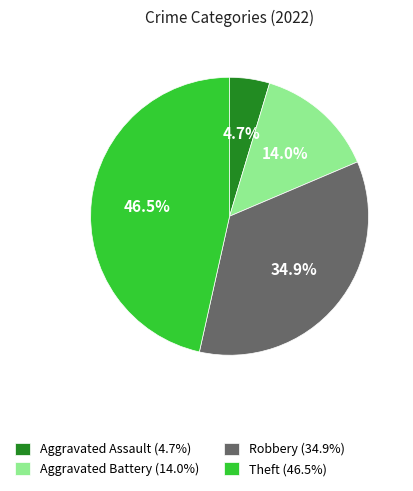

What is the largest slice in the pie chart?

Theft (46.5%)